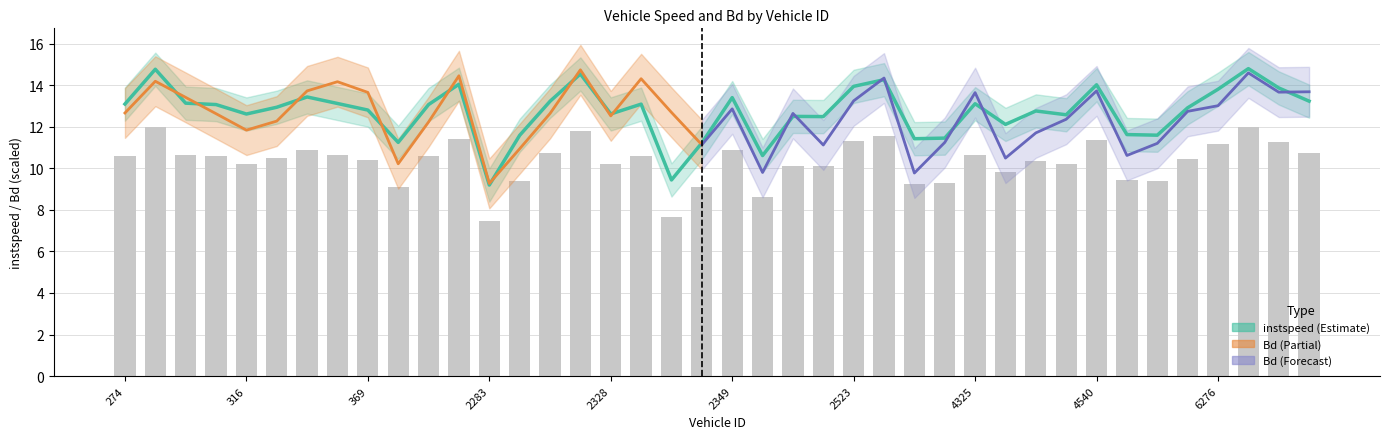

What is the change in value from 2303 to 4325?

+1.5